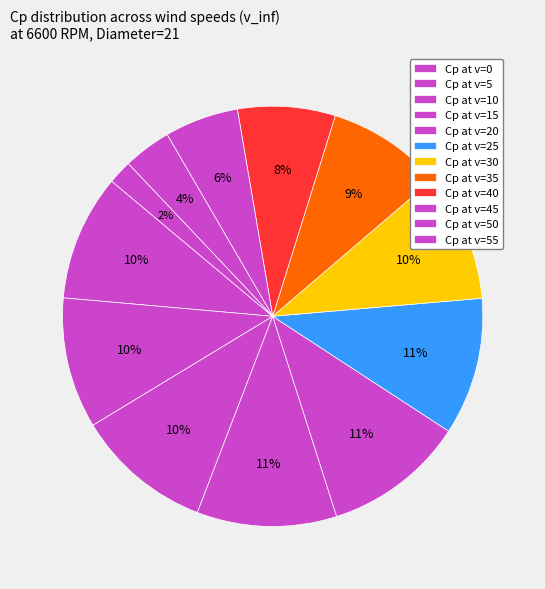

How many segments does this pie chart have?

12